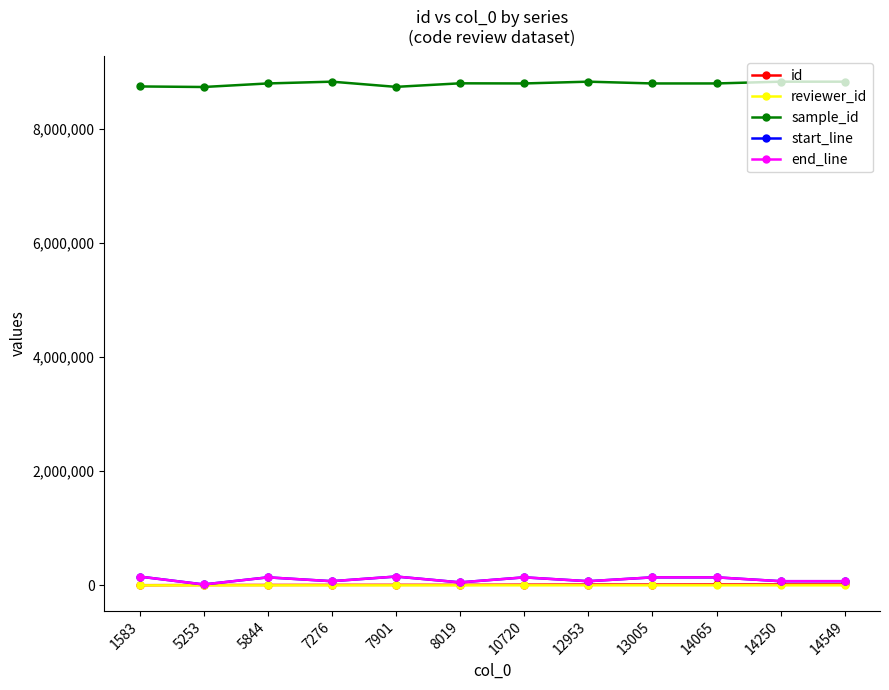

Which series has the largest total across all categories?

sample_id